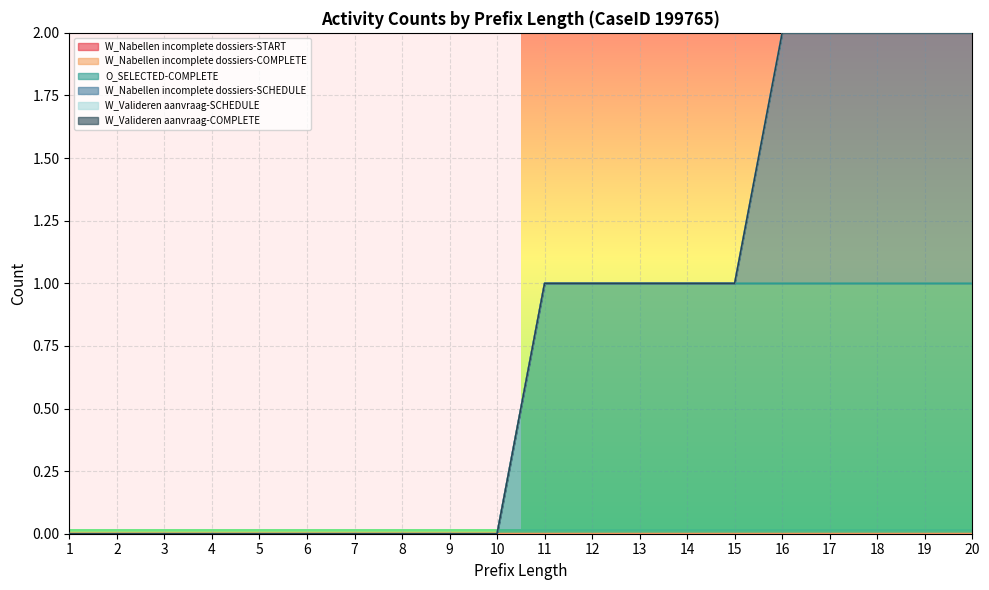

True or false: W_Nabellen incomplete dossiers-COMPLETE and W_Valideren aanvraag-SCHEDULE cross at least once.

False